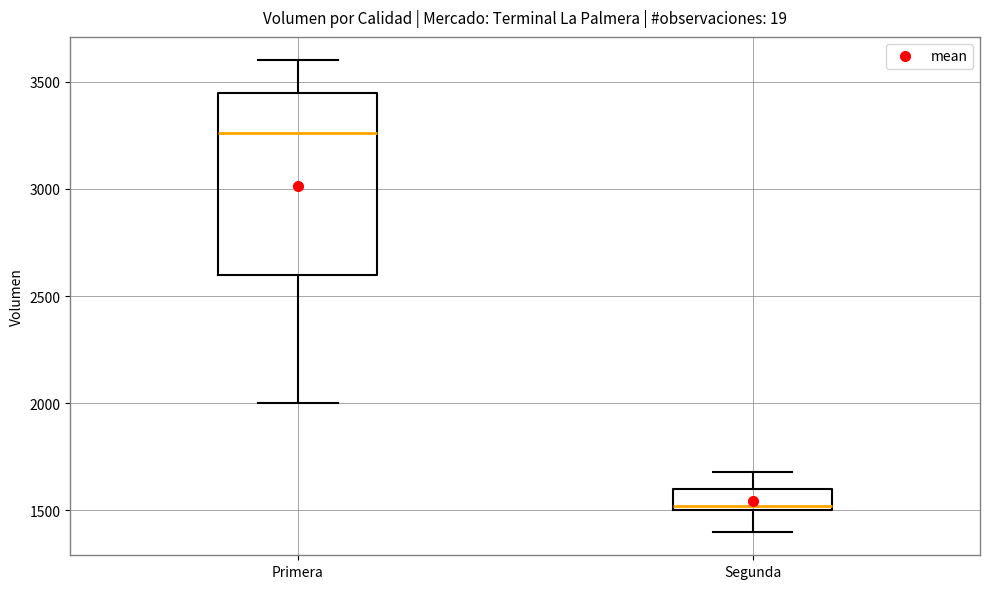

Reading left to right, read every box against the y-axis: the position of its median line, the range the box covers, and the ends of its whiskers. The values are not printed on the chart, so give them approximately, as read against the axis.

Primera: median 3250, box 2600 to 3450, whiskers 2000 to 3600
Segunda: median 1500 (just above the box's lower edge), box 1500 to 1600, whiskers 1400 to 1700